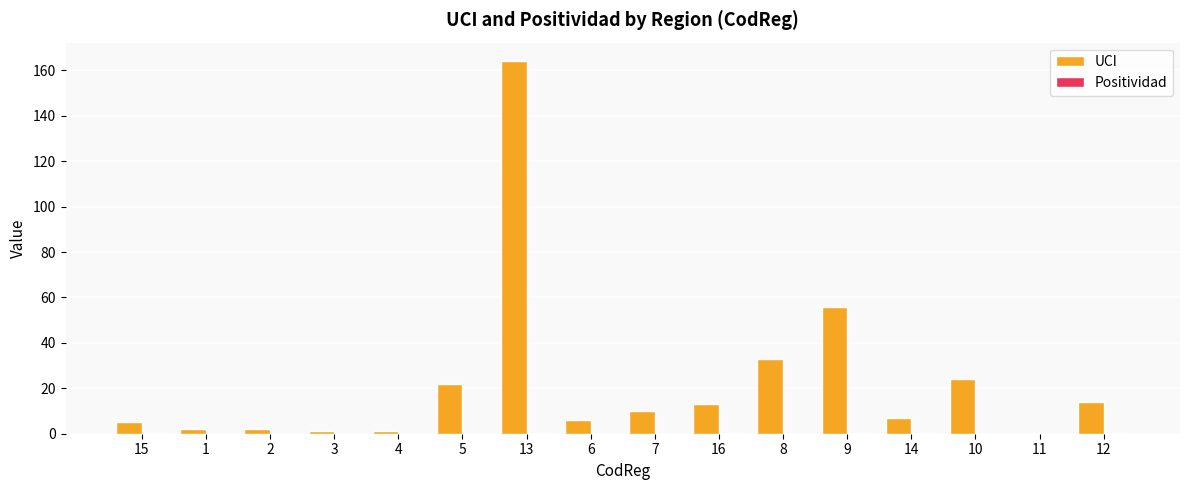

What is the sum of all UCI values?

360.0